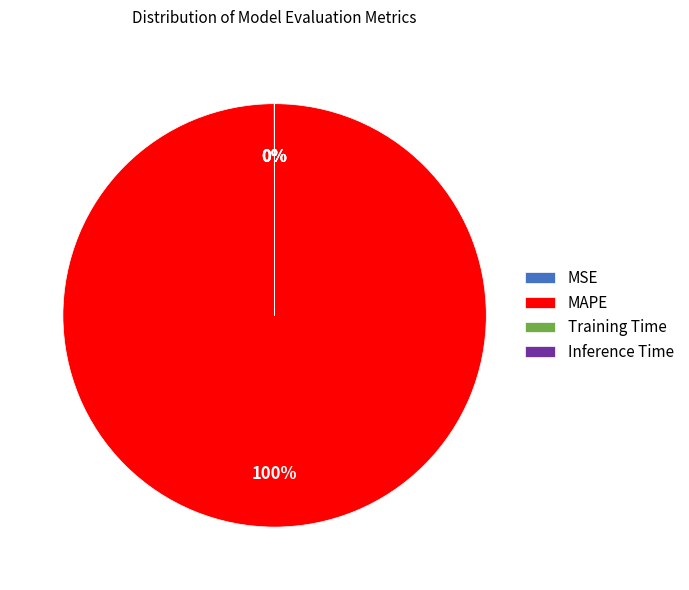

Which slice is the largest?

MAPE